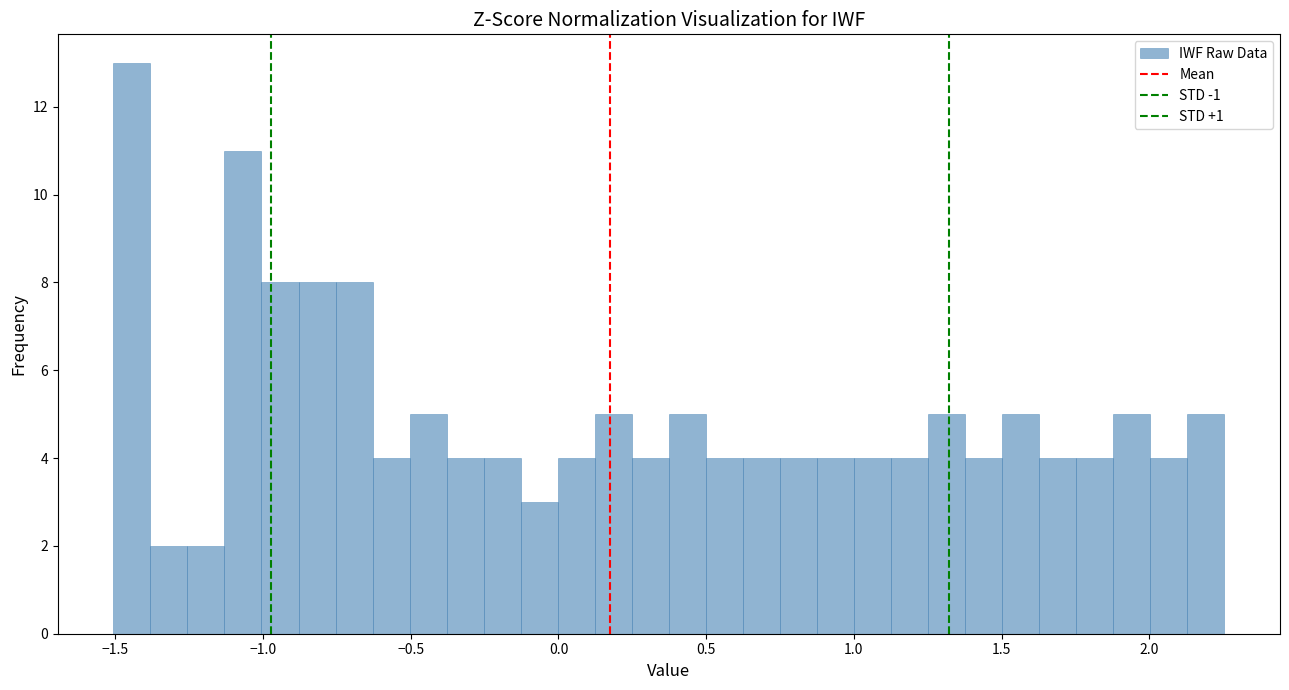

Read against the x-axis, roughly where is the centre of the tallest bar?

-1.45